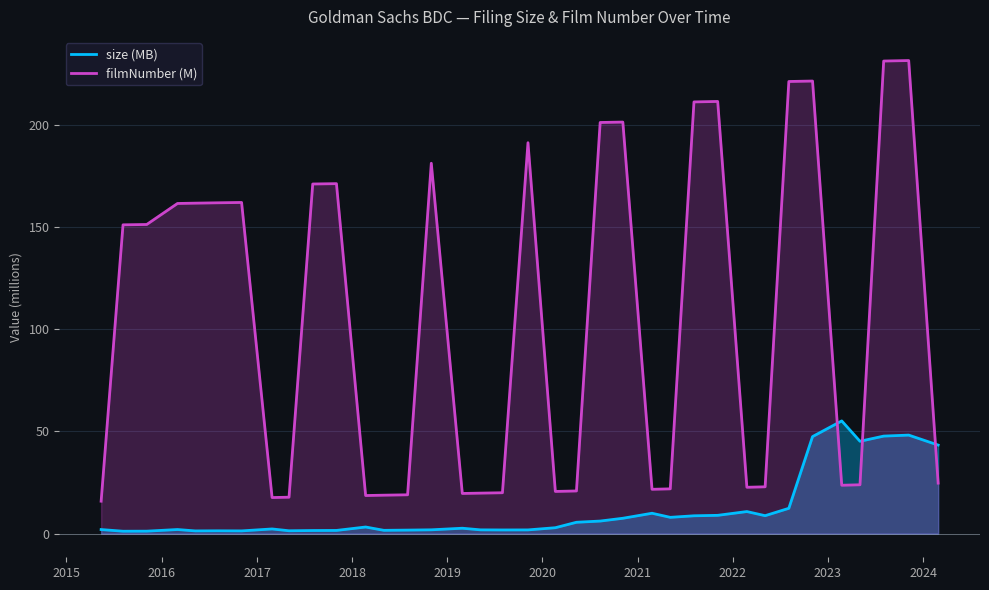

What is the difference between the maximum and second lowest values in the size (MB) series?

53.9